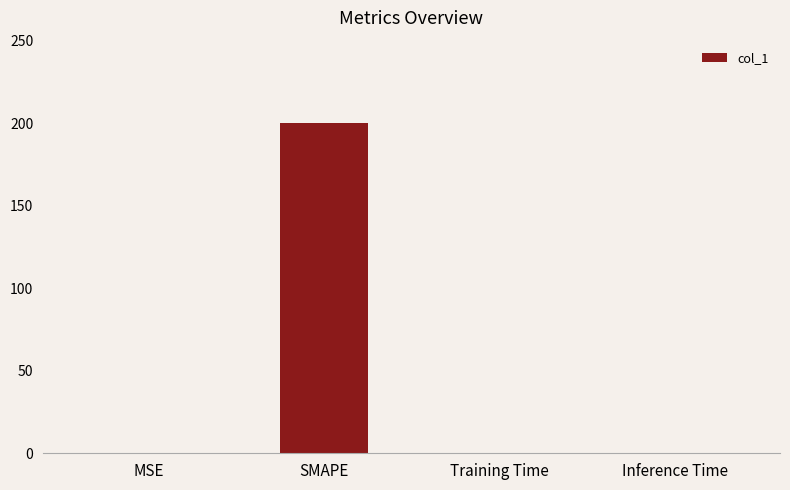

What is the difference between the values at Inference Time and SMAPE?

200.0